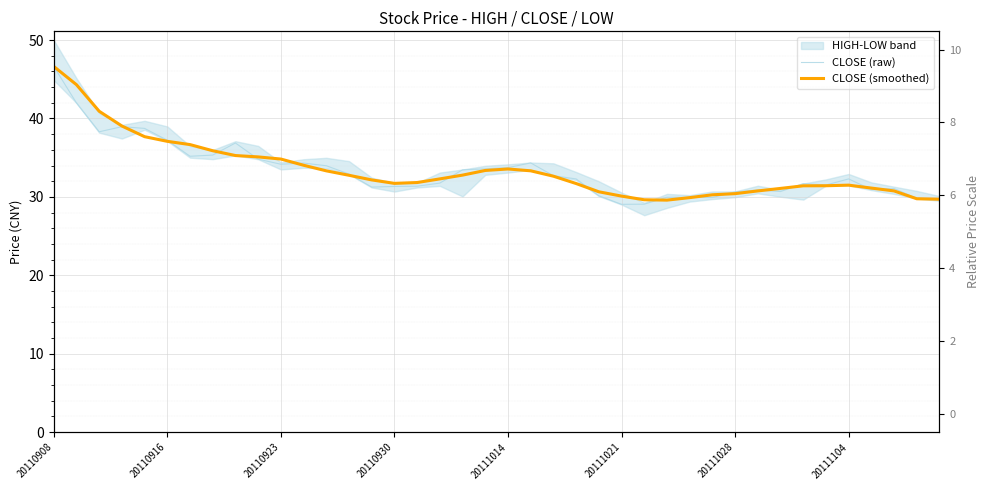

True or false: CLOSE (smoothed) and CLOSE (raw) intersect in this chart.

True